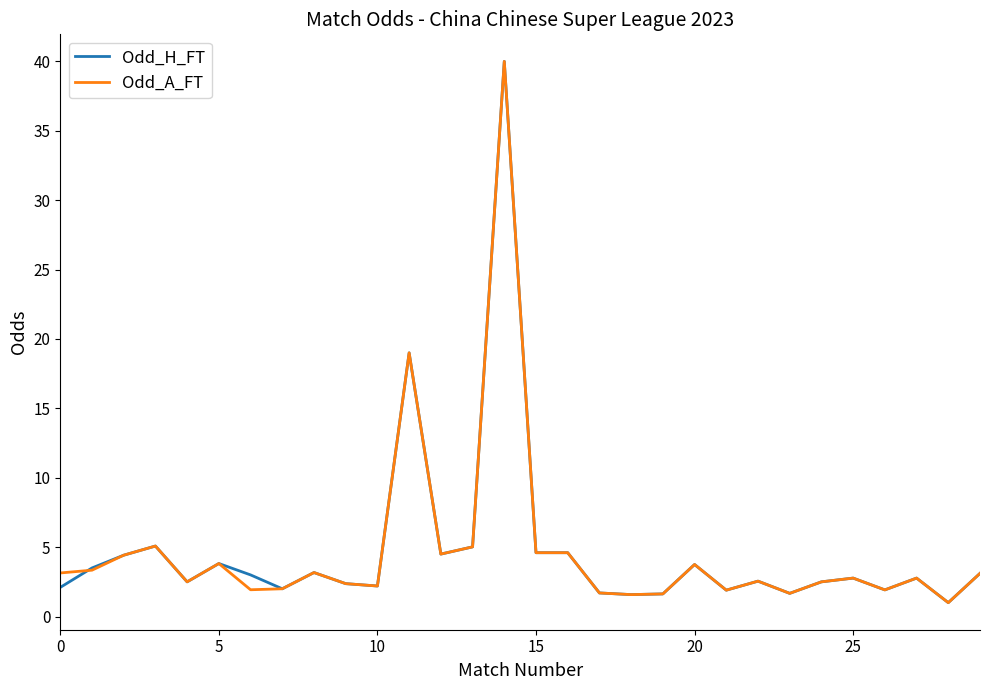

What is the maximum value for Odd_H_FT?

40.0